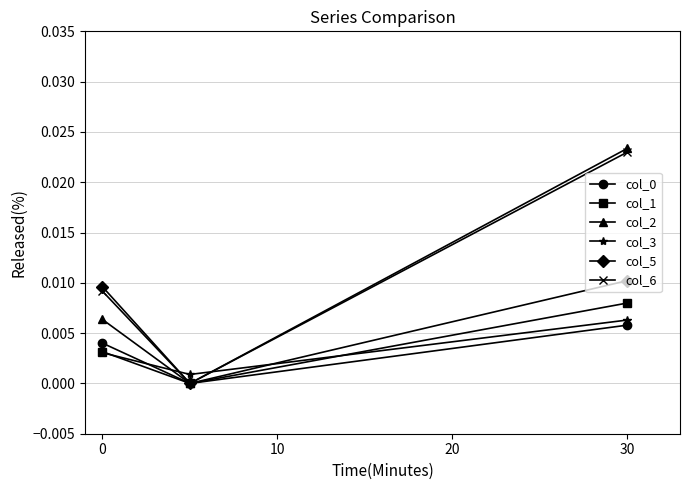

Which series has the largest range (max minus min)?

col_2